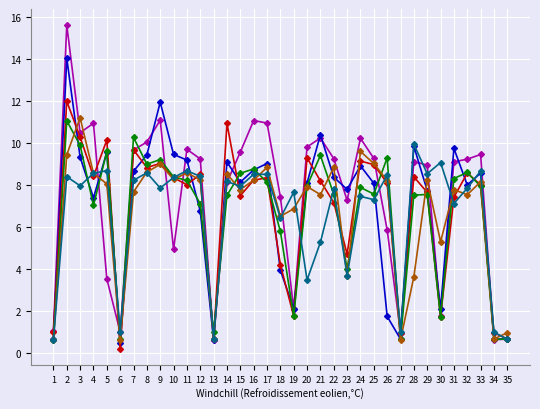

What is the difference between the highest and lowest values at 10?

4.5